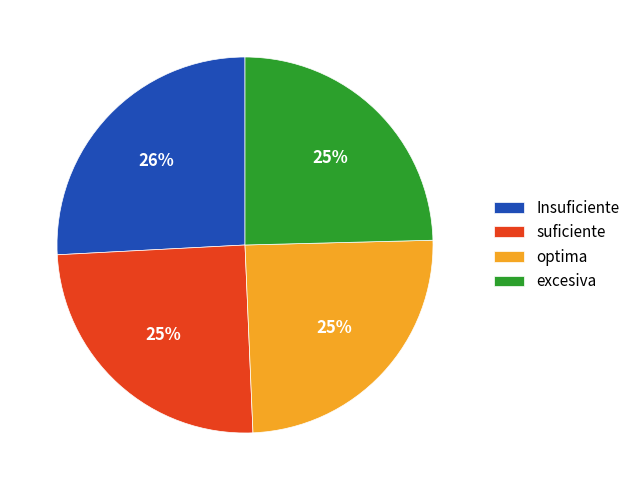

True or false: optima accounts for 11% of the total.

False